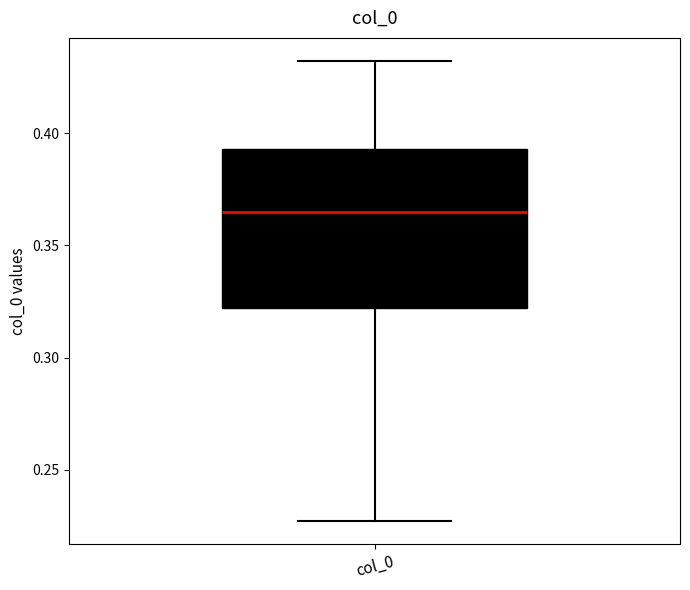

Where is the upper edge of the box for col_0 on the y-axis? The values are not printed on the chart, so give them approximately, as read against the axis.

0.395